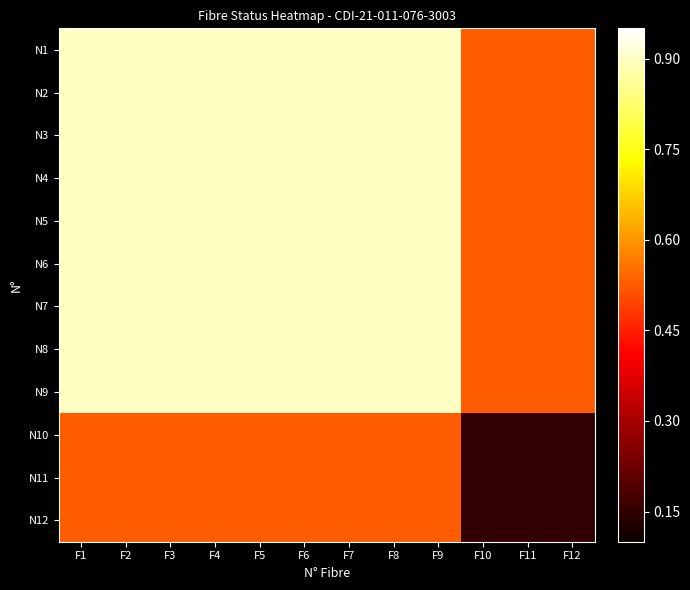

What is the maximum value shown in the chart?

0.9